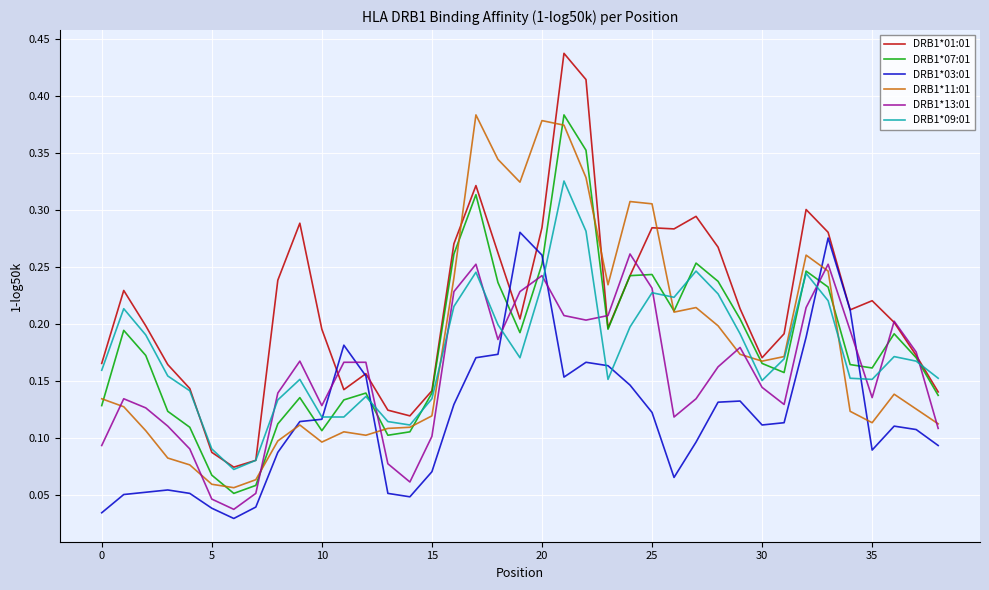

Which series has the largest total across all categories?

DRB1*01:01